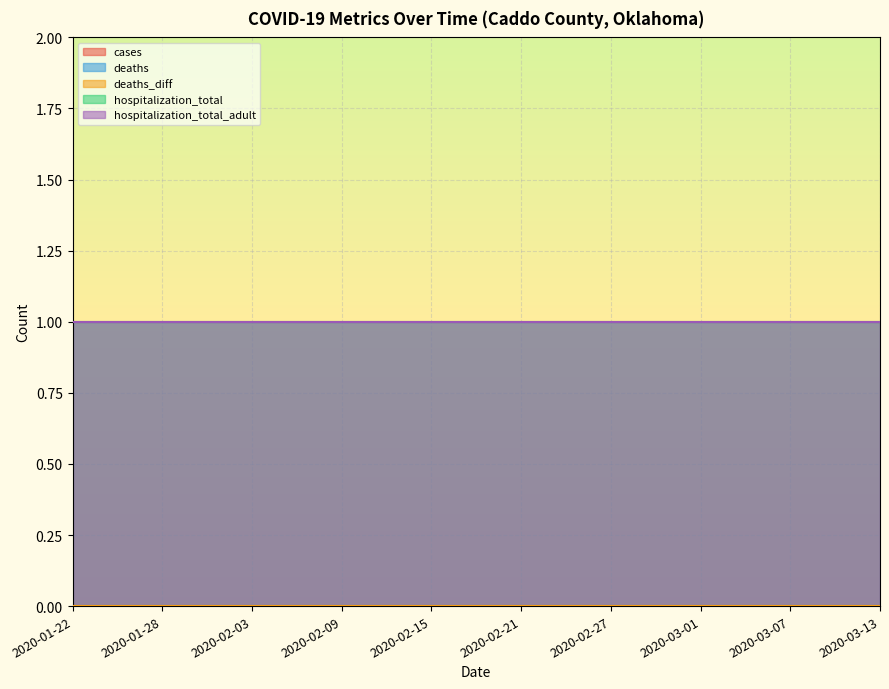

Which has a higher value, 2020-02-12 or 2020-02-21?

2020-02-12